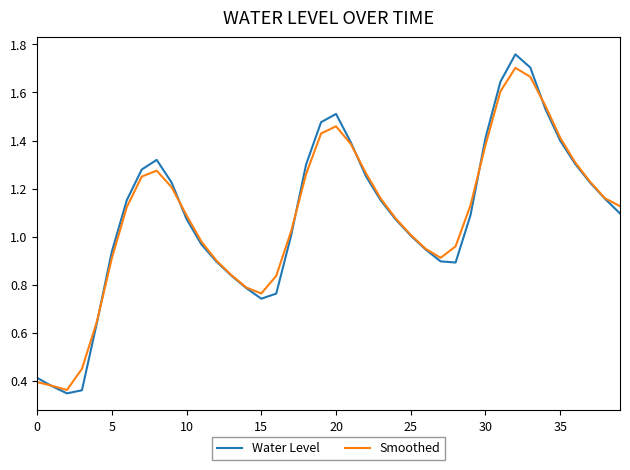

Which series has the largest range (max minus min)?

Water Level